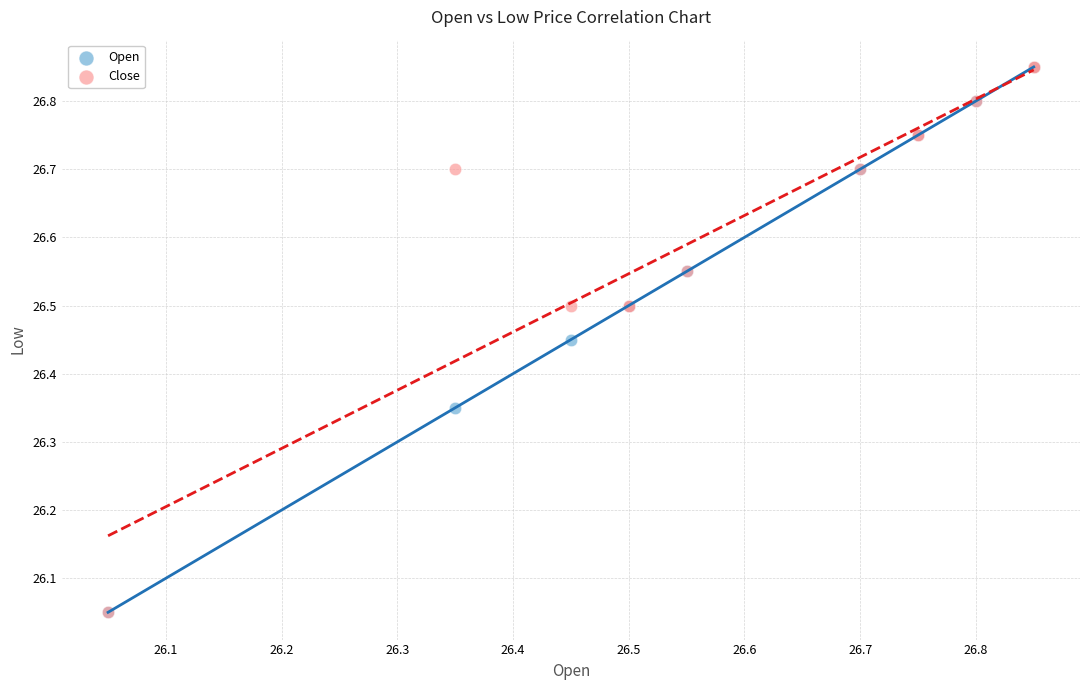

What are all the series names shown in the legend?

Open, Close